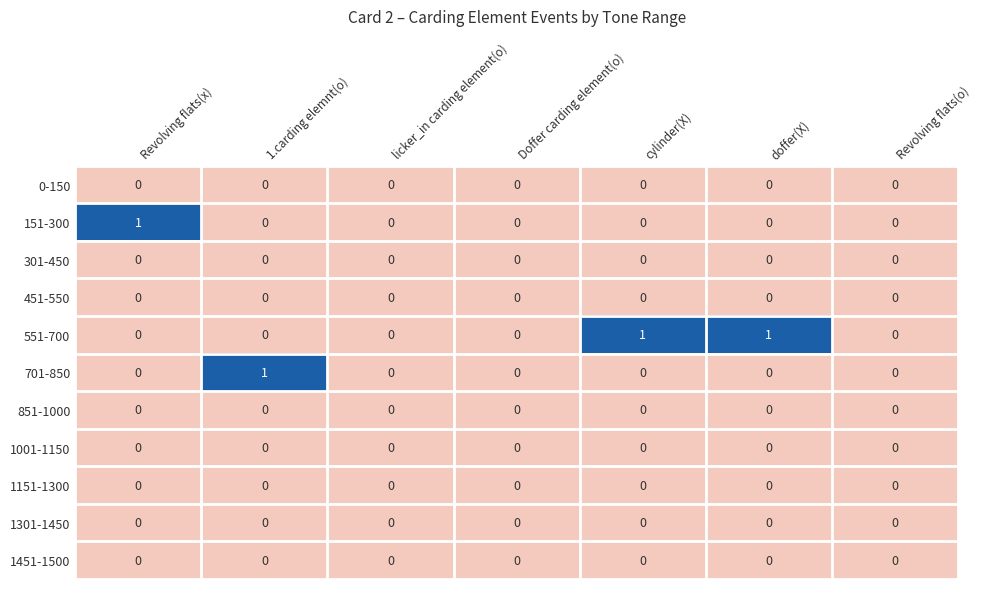

What is the total value across all series at 1.carding elemnt(o)?

1